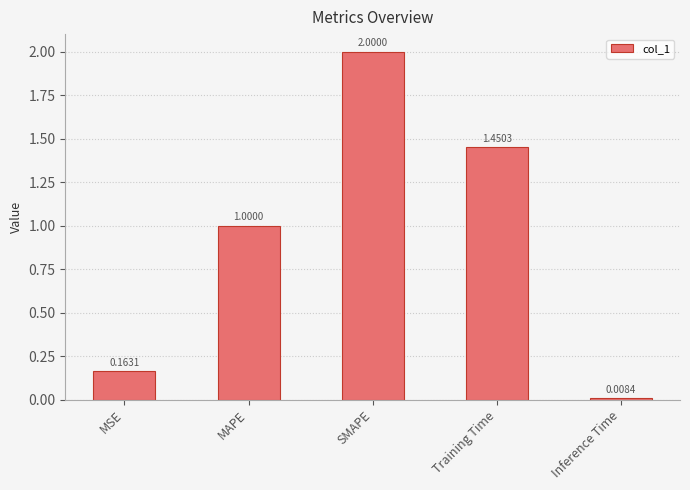

The chart shows a value of 0.4 at MAPE. True or false?

False